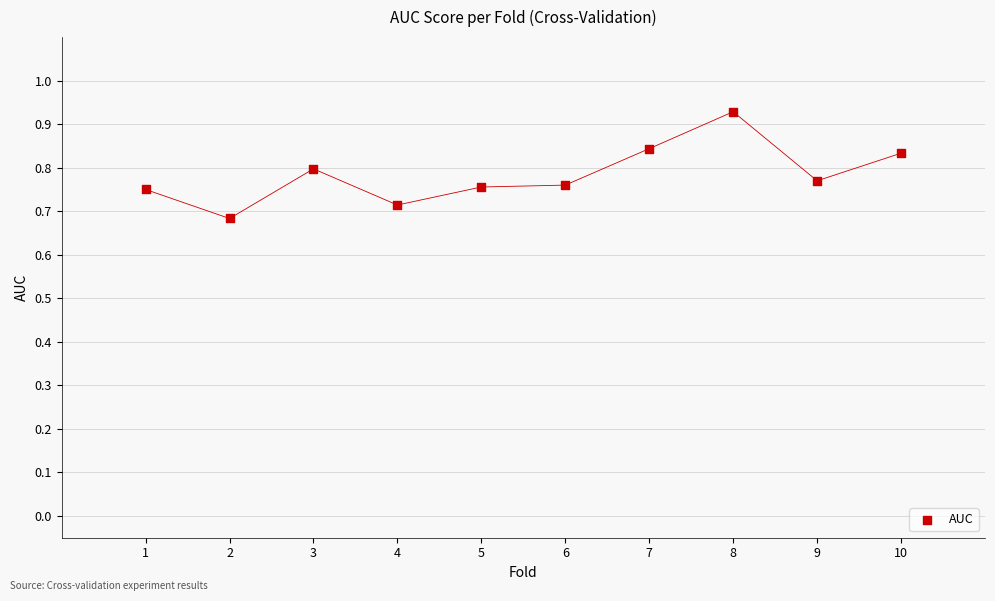

What is the range of X values (max minus min)?

9.0